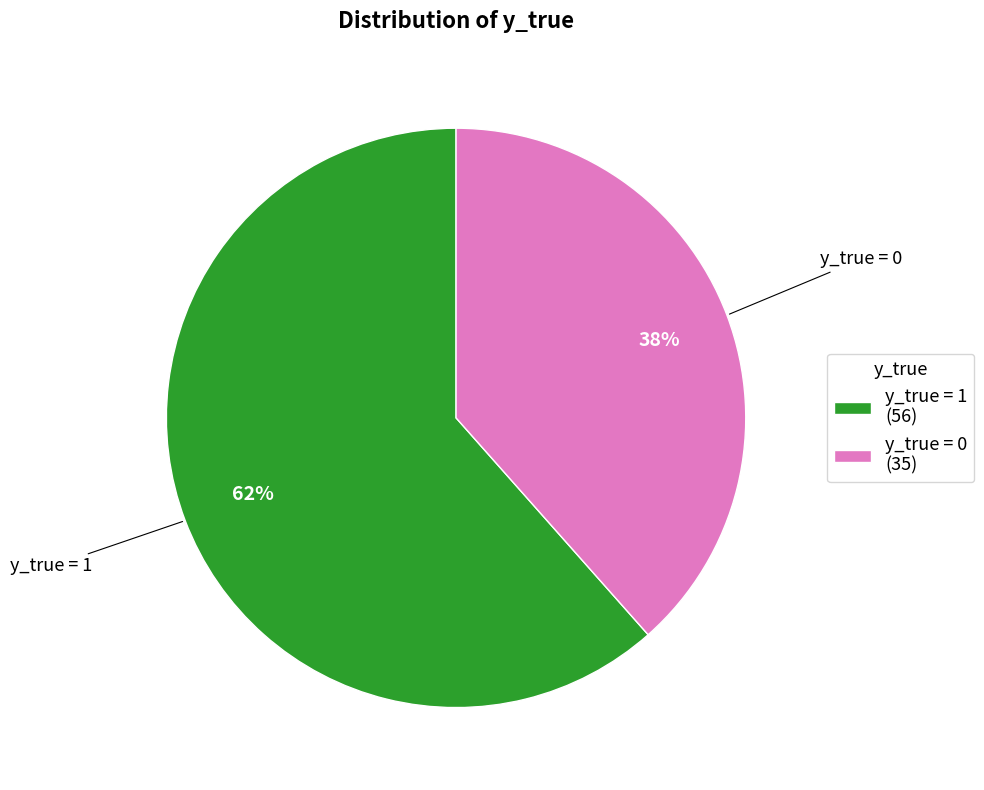

Which has a higher value, y_true = 0 (35) or y_true = 1 (56)?

y_true = 1 (56)